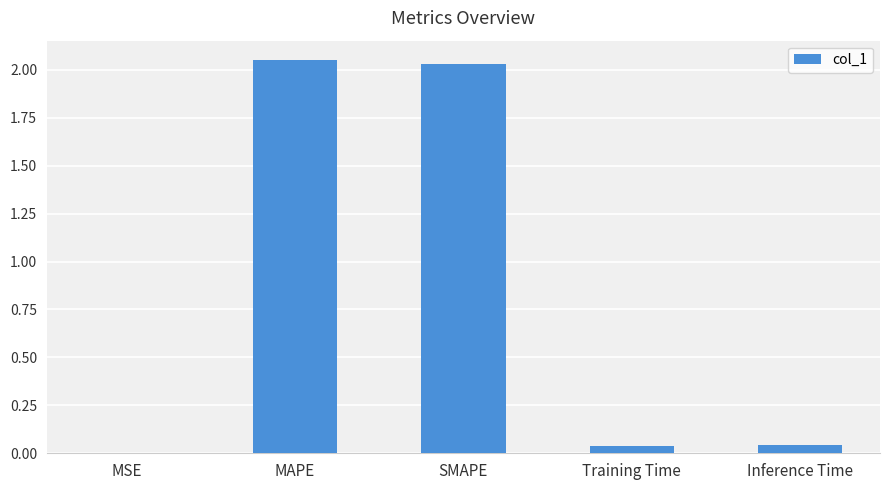

What is the sum of all values?

4.2